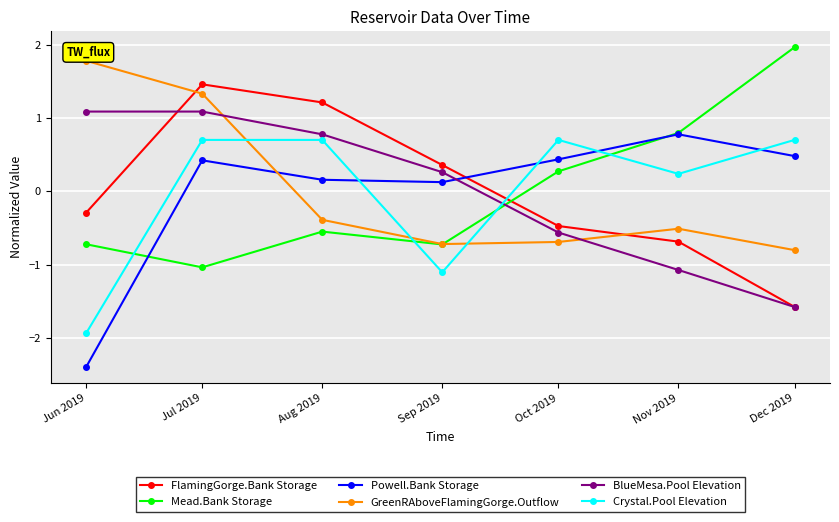

The value of Powell.Bank Storage at Dec 2019 is 0.5. True or false?

True